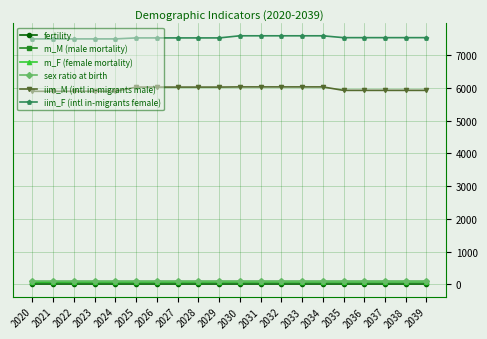

True or false: iim_M (intl in-migrants male) and sex ratio at birth intersect in this chart.

False